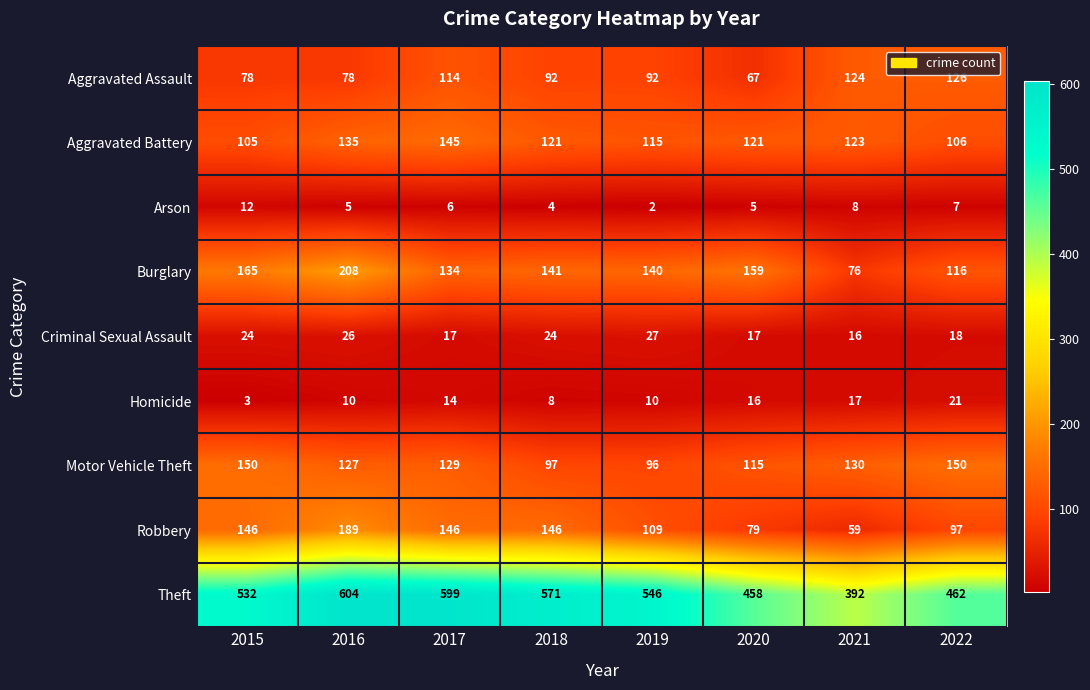

How many data points does each series have?

8